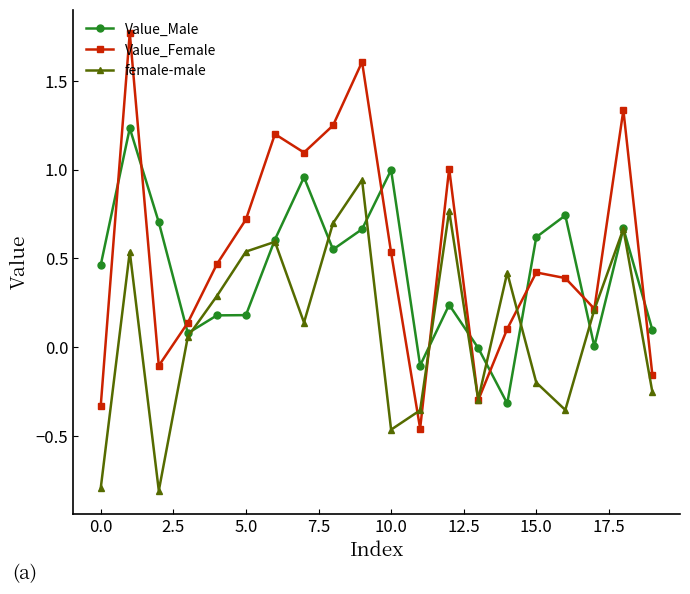

Which series has the largest total across all categories?

Value_Female